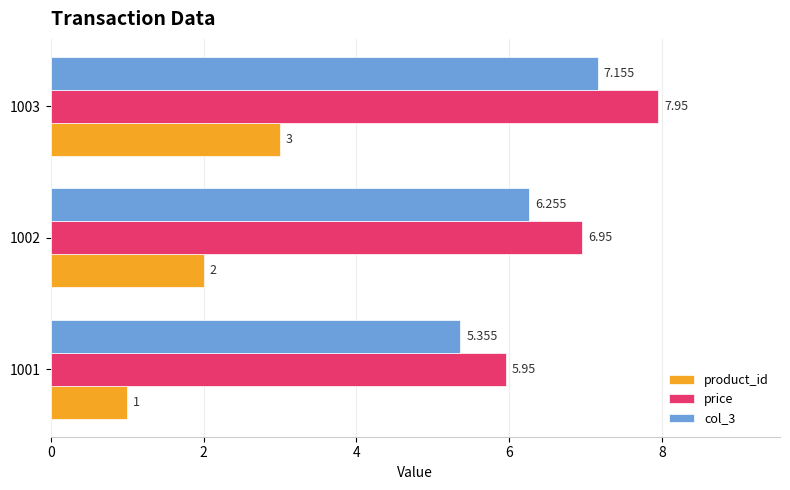

Count the number of categories in the chart.

3